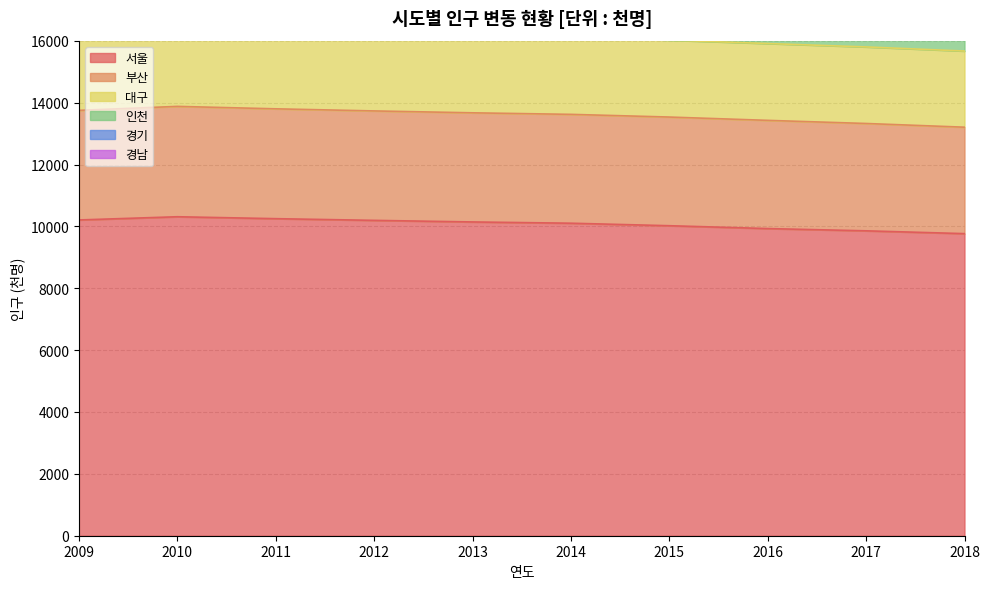

Is it true that 서울 equals 14780 at 2013?

False